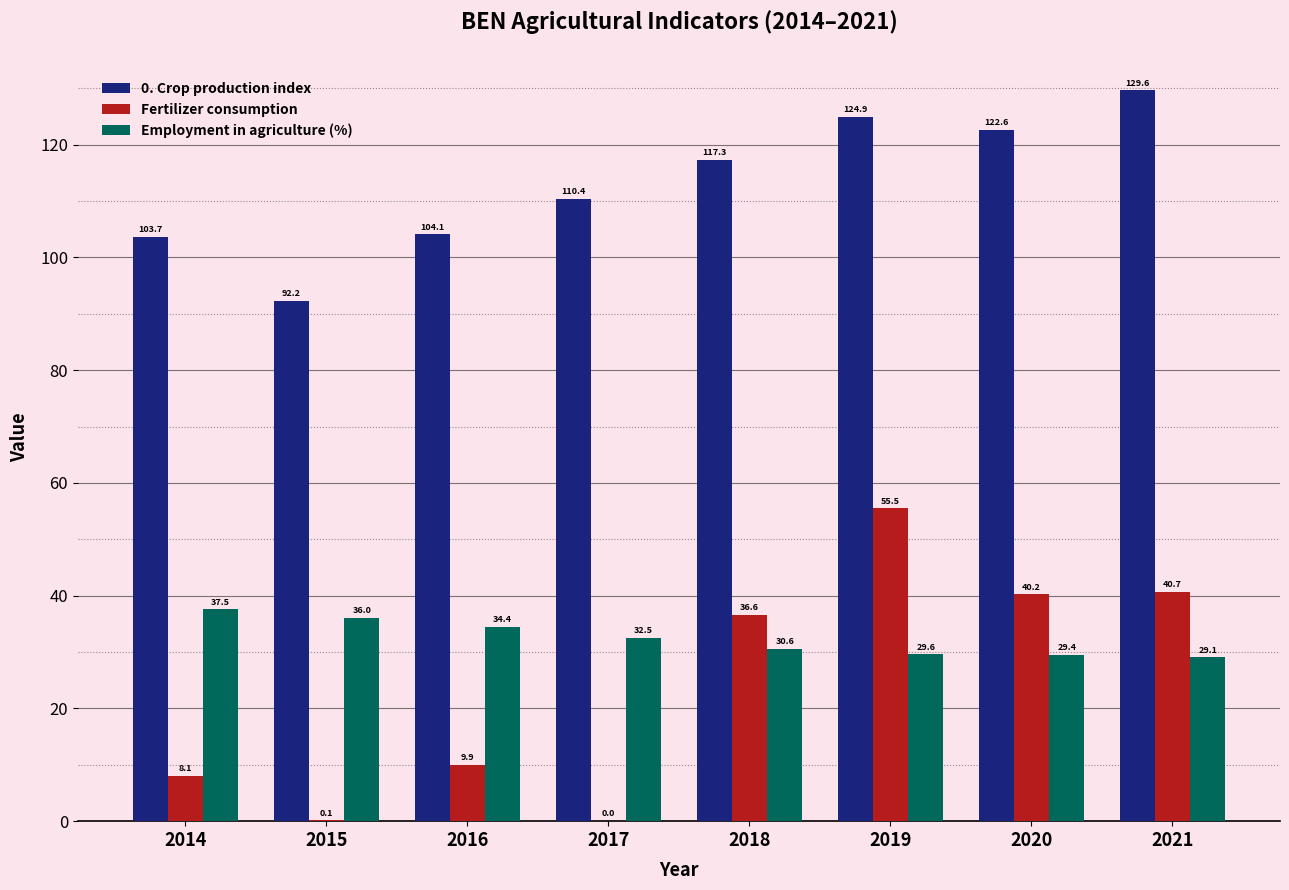

Count the number of data series in this chart.

3